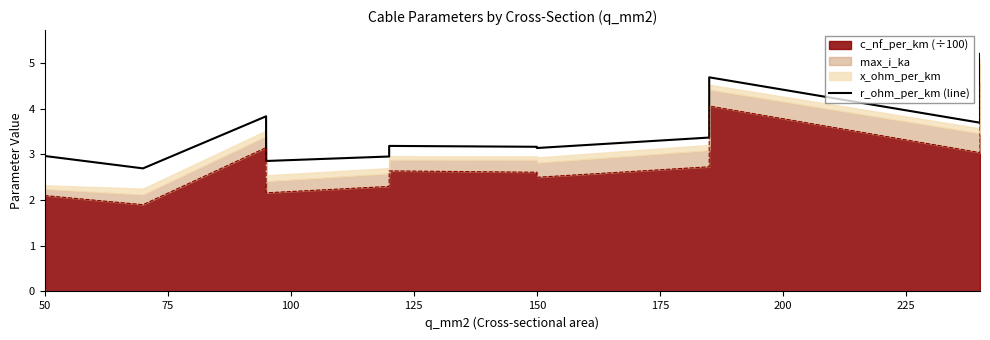

True or false: the data has more than 2 interior local peaks.

True